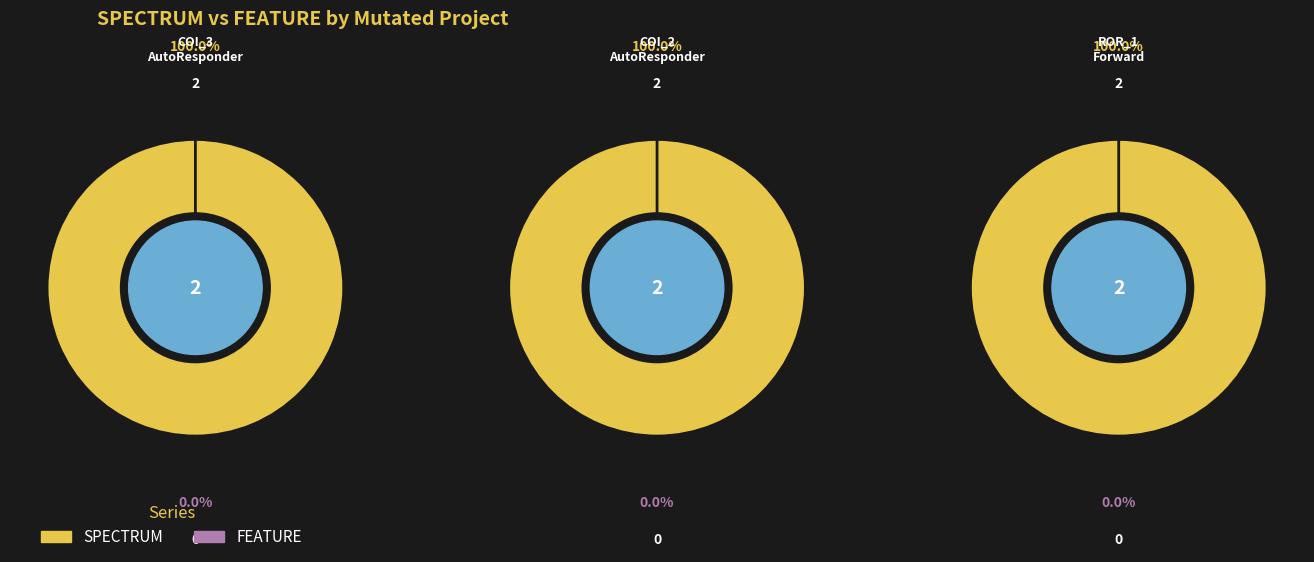

Is the sum of AutoResponder.EmailSystem.Client.COI_2 and AutoResponder.EmailSystem.Client.COI_3 greater than half?

Yes